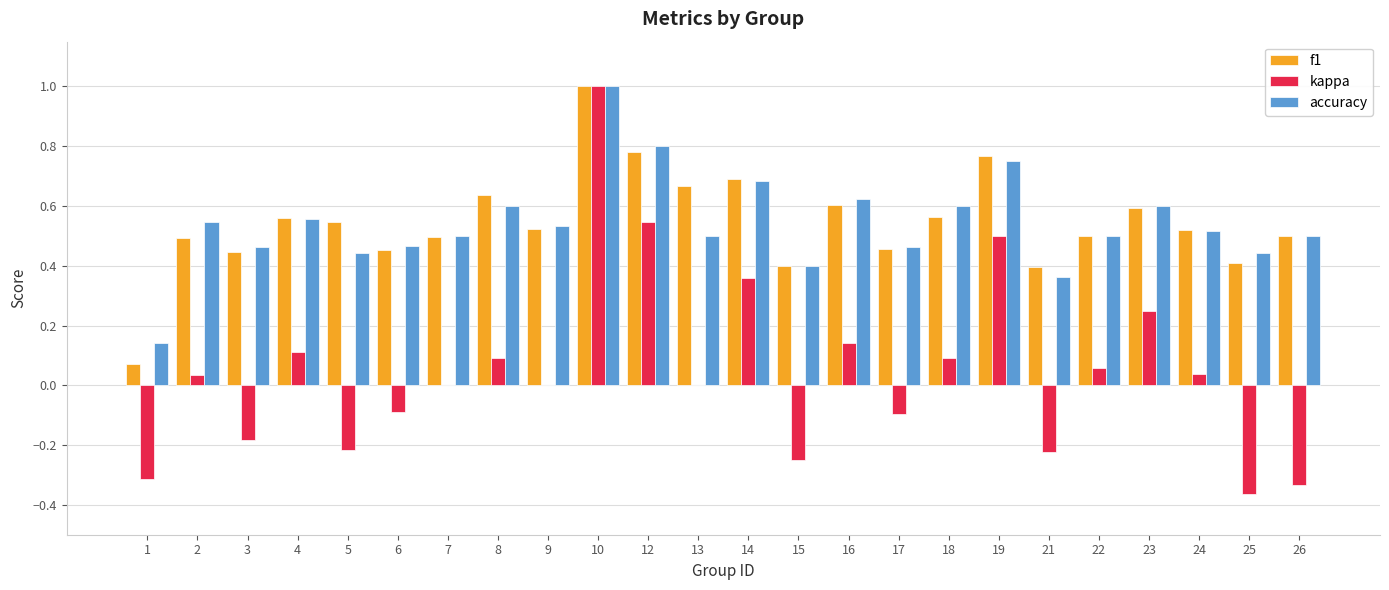

At which label is f1 closest to 0?

1